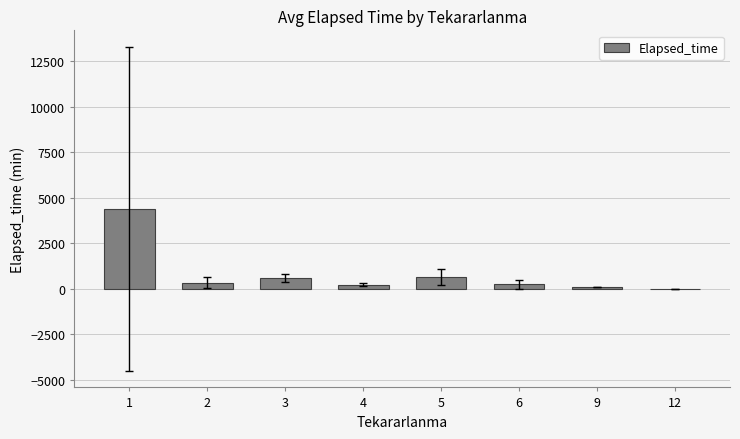

What is the greatest value displayed?

4385.5